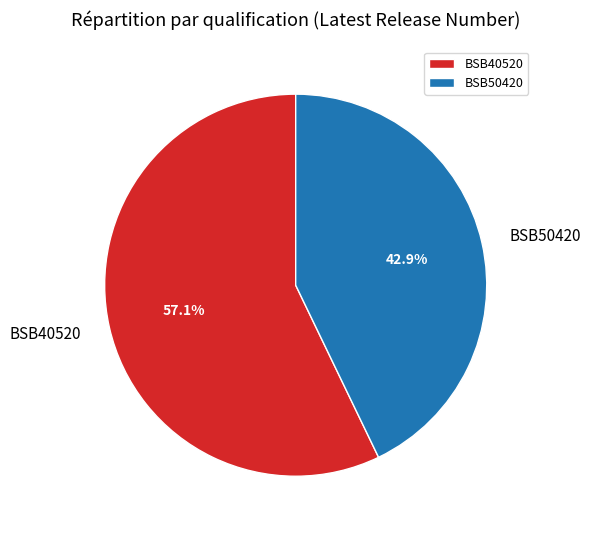

To the nearest percent, what portion does BSB40520 represent?

57%